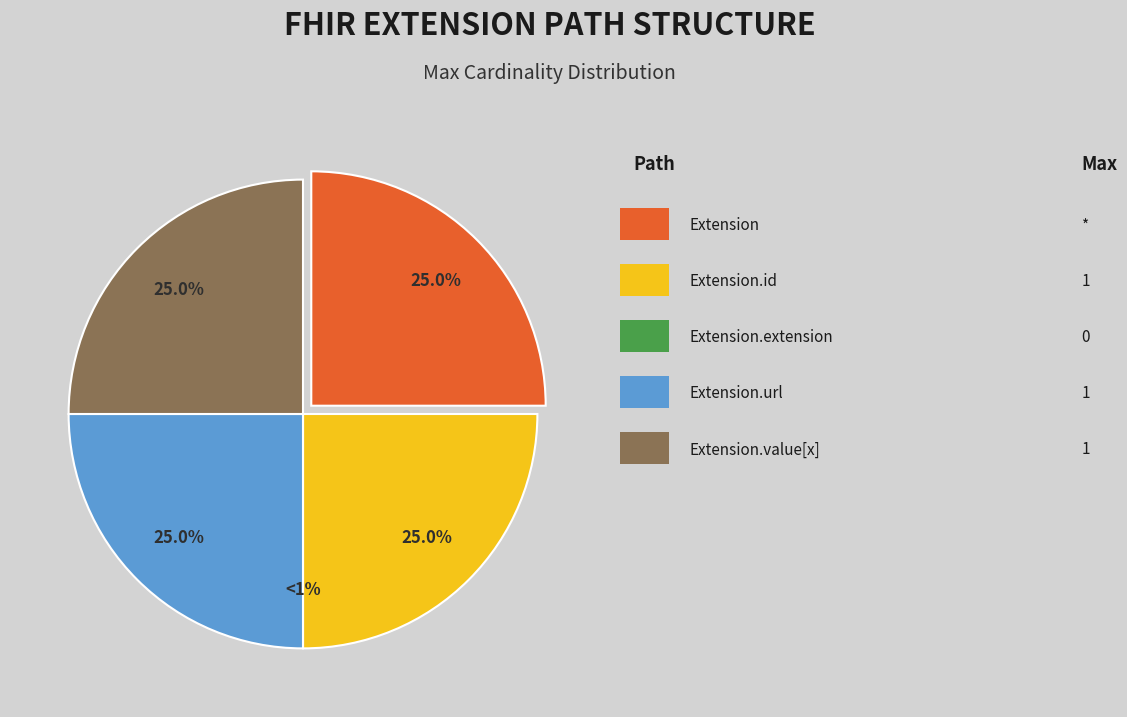

To the nearest percent, what is the average slice percentage?

20%